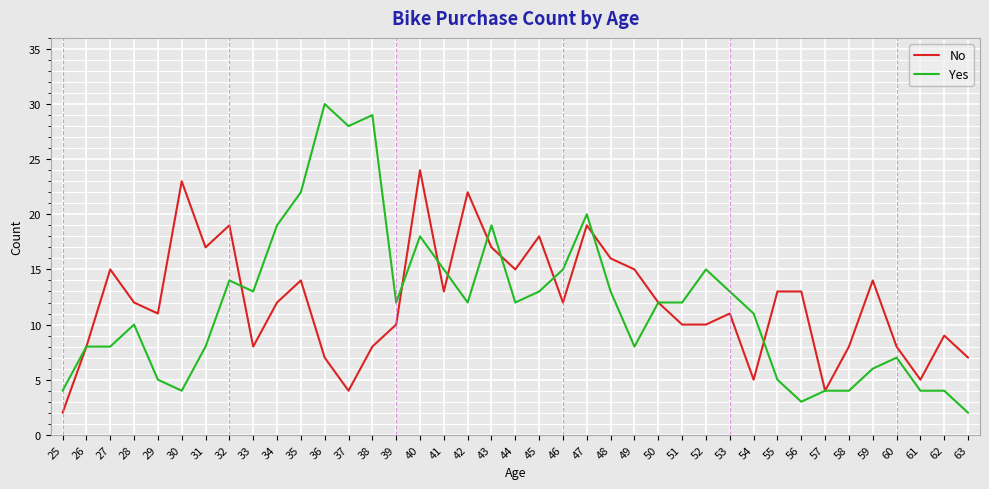

Rank the series by their maximum value, from lowest to highest.

No, Yes